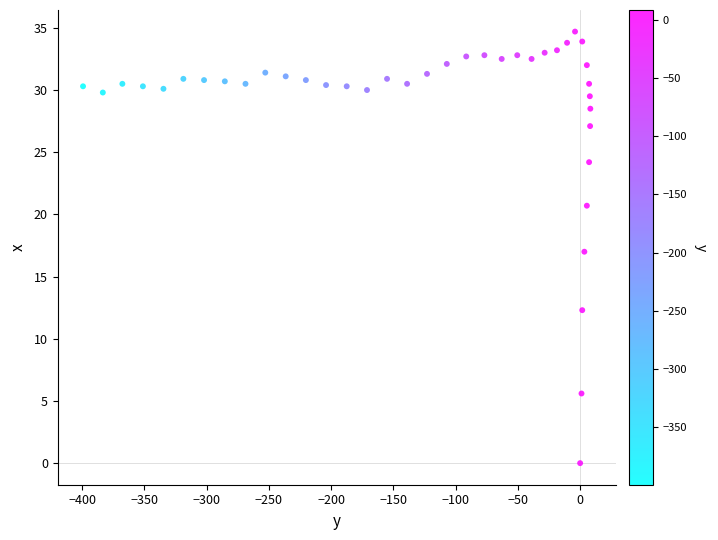

What is the range of X values (max minus min)?

407.5